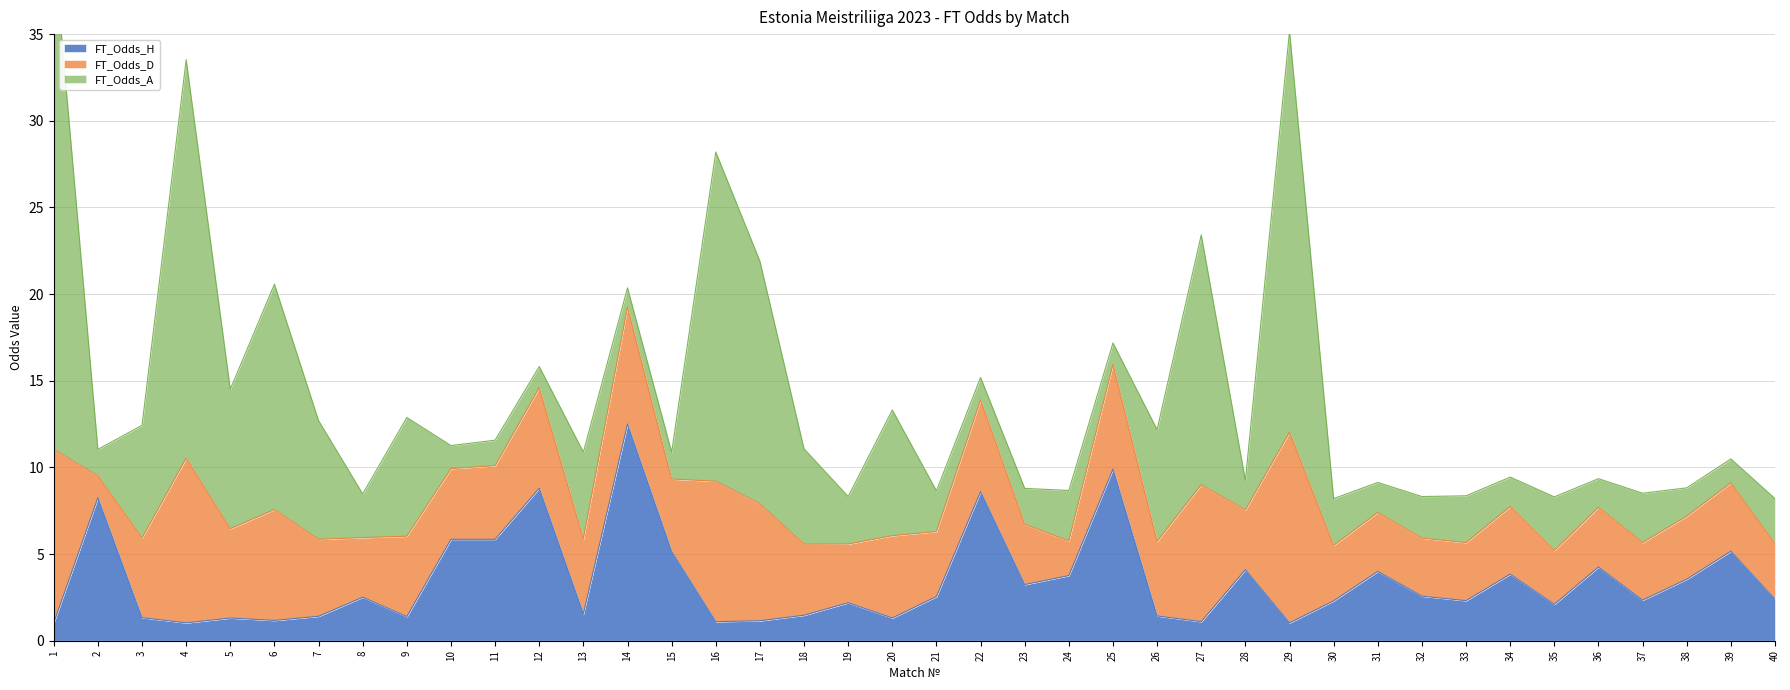

True or false: FT_Odds_A has more than 1 interior local peaks.

True